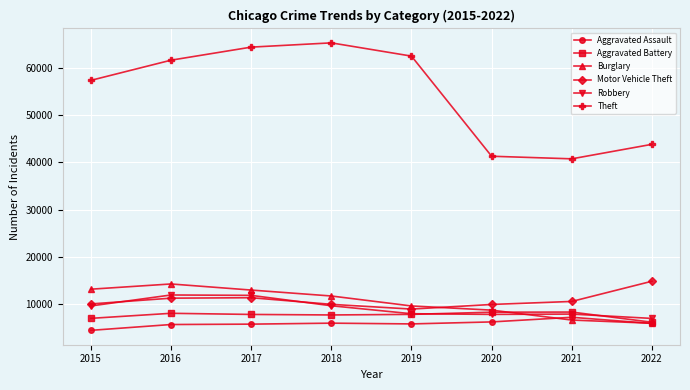

How many lines are shown in the chart?

6